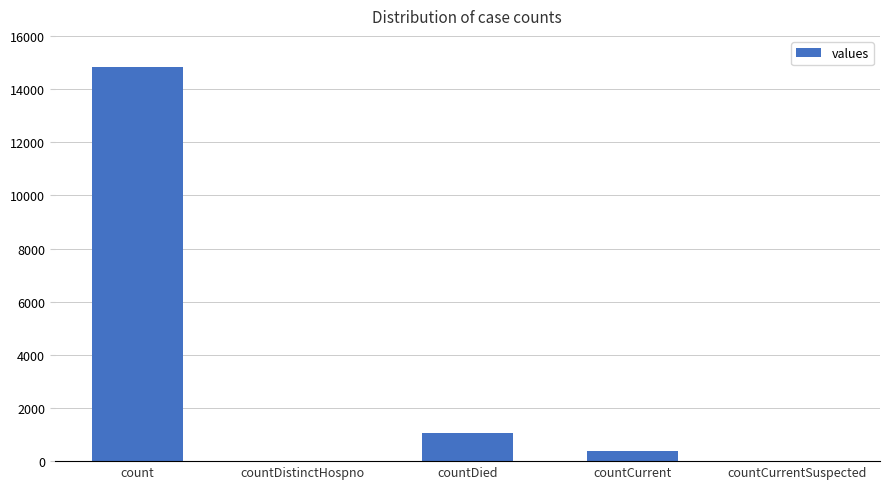

Reading left to right, list all the values displayed in this chart.

count=14832	countDistinctHospno=0	countDied=1054	countCurrent=383	countCurrentSuspected=0